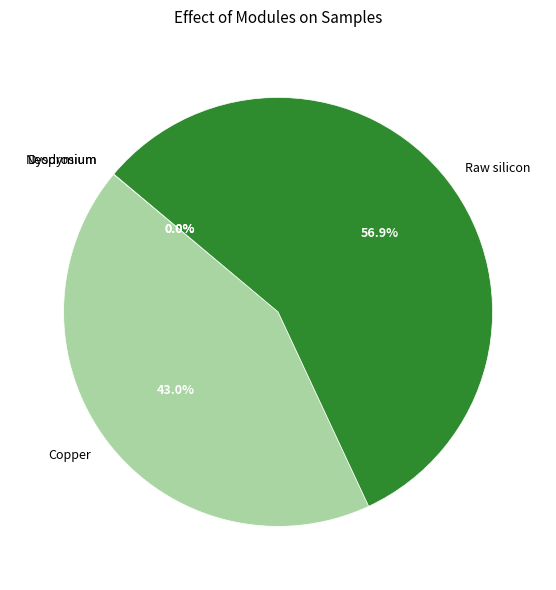

Which category accounts for the majority?

Raw silicon